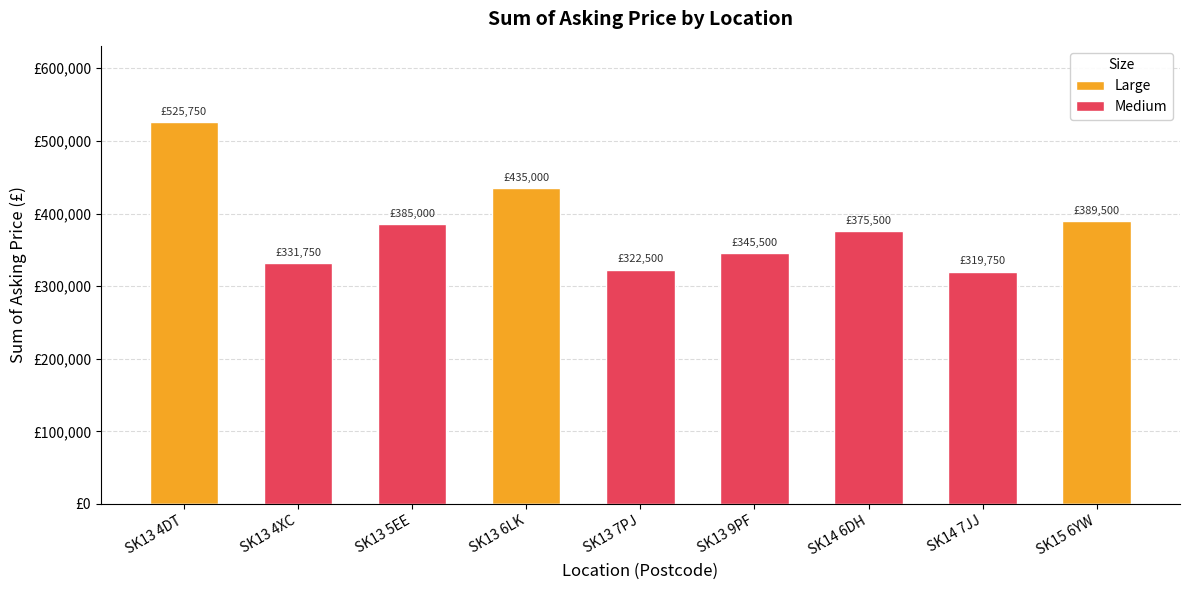

At SK13 5EE, list the series in order from smallest to largest.

Large, Medium